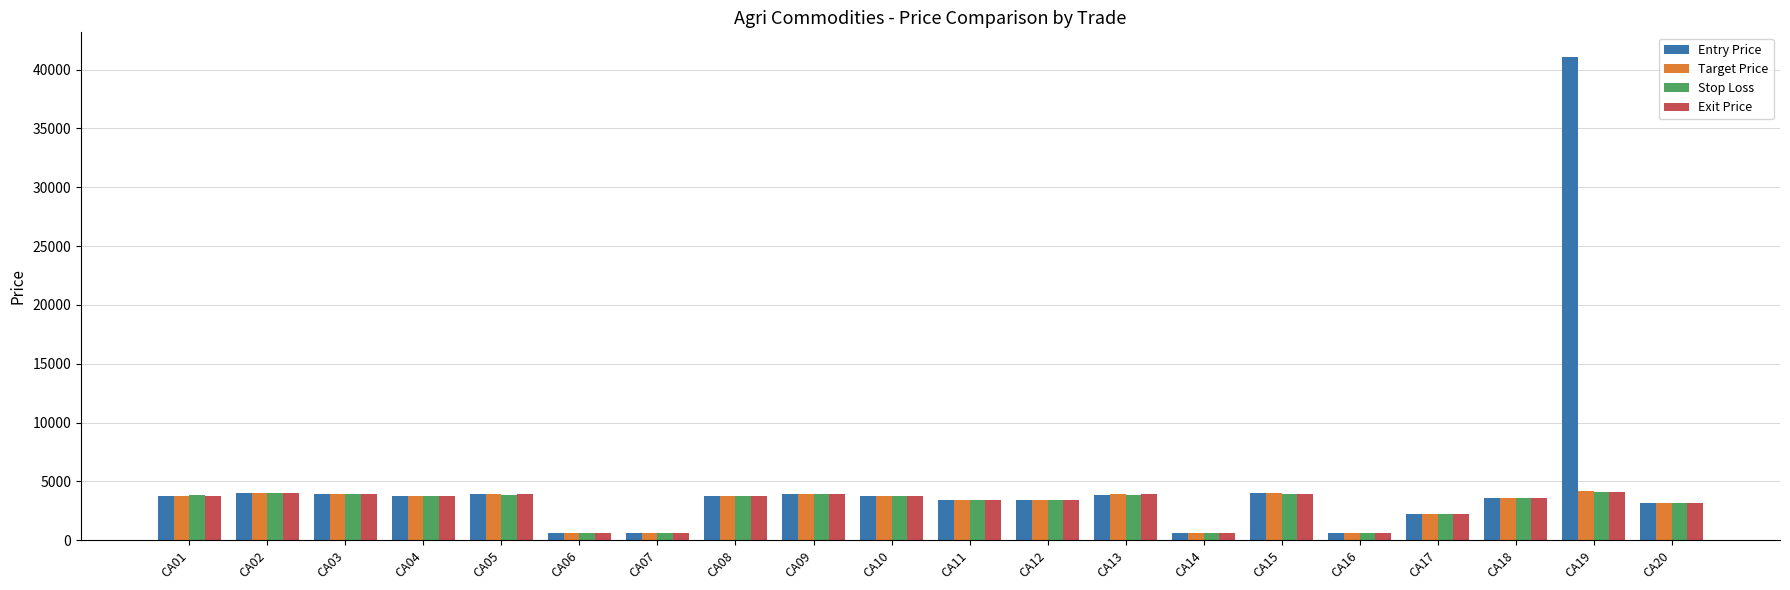

How many groups of bars are there?

20